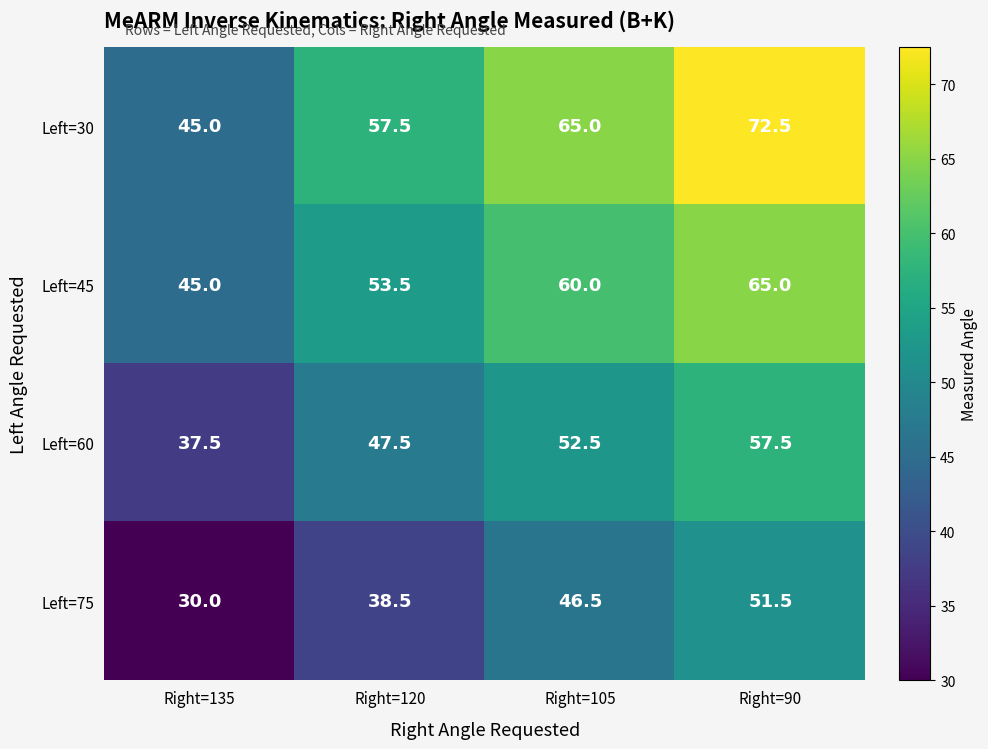

Rank the series by their maximum value, from lowest to highest.

Left=75, Left=60, Left=45, Left=30